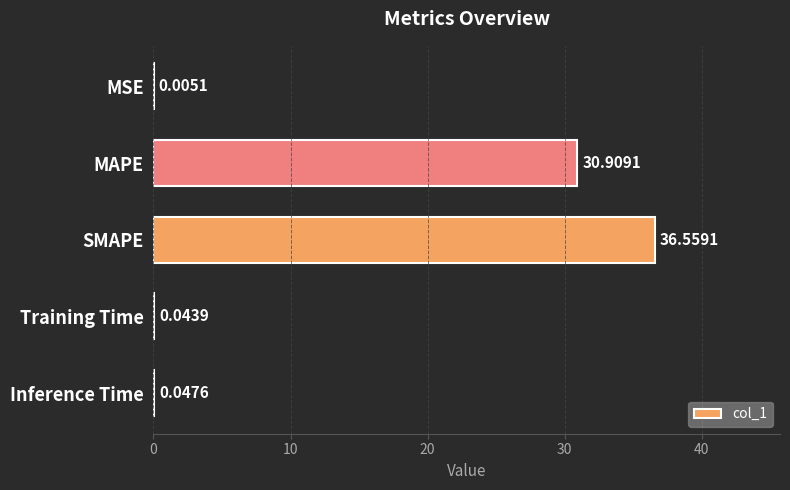

Which has a higher value, Training Time or Inference Time?

Inference Time